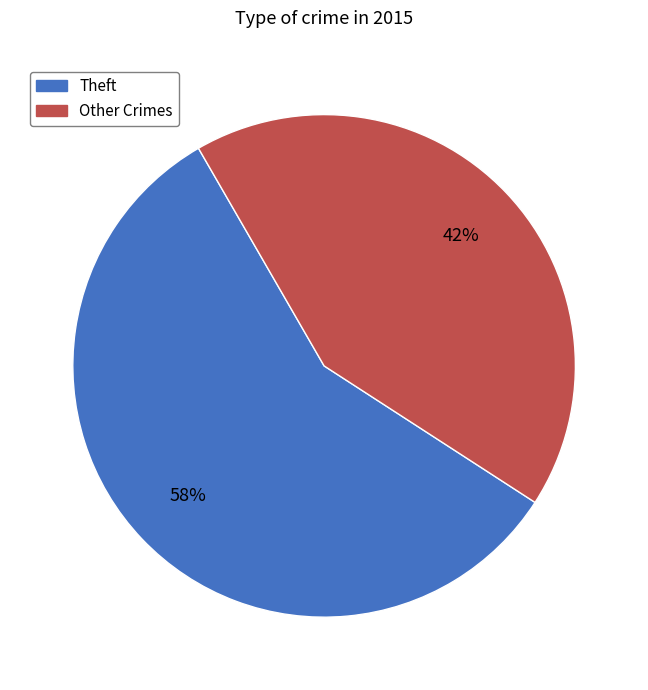

What is the smallest slice in the pie chart?

Other Crimes